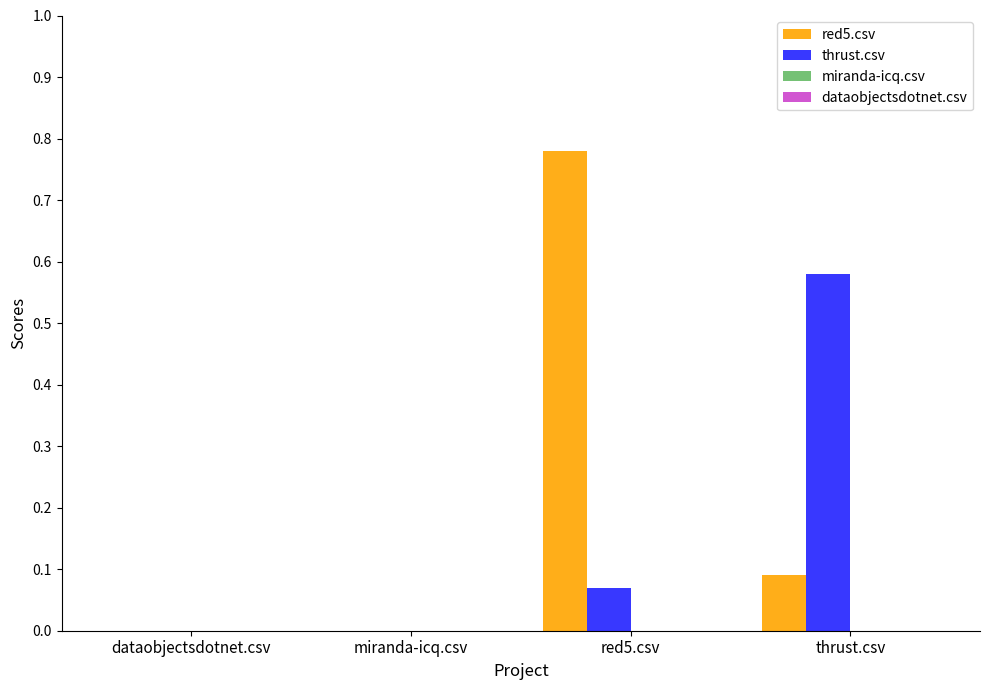

How many groups of bars are there?

4